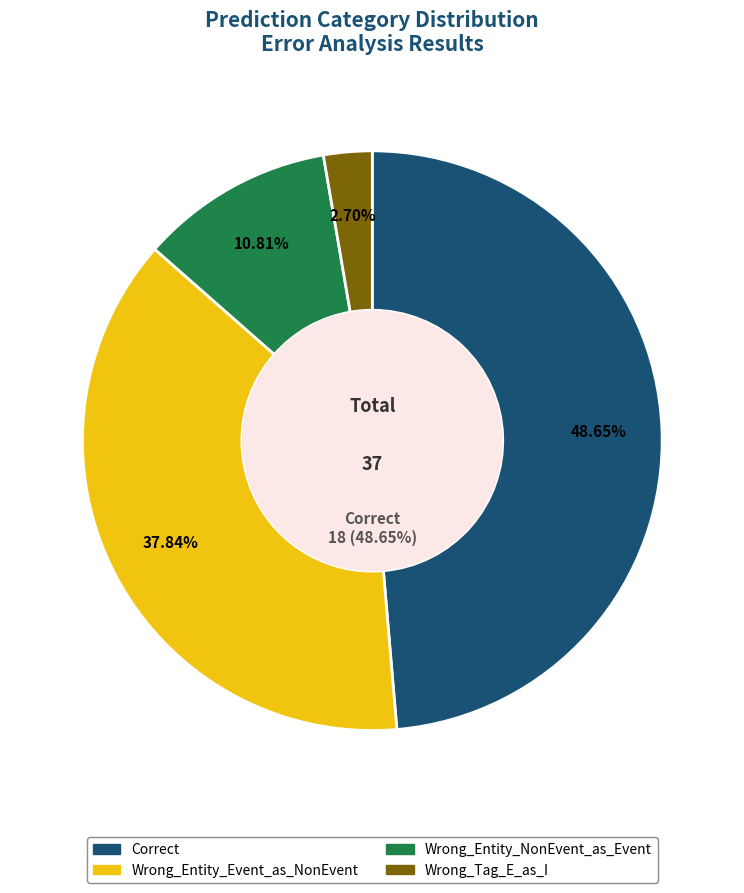

Approximately how many times larger is the value at Wrong_Entity_Event_as_NonEvent compared to Wrong_Tag_E_as_I?

14.0